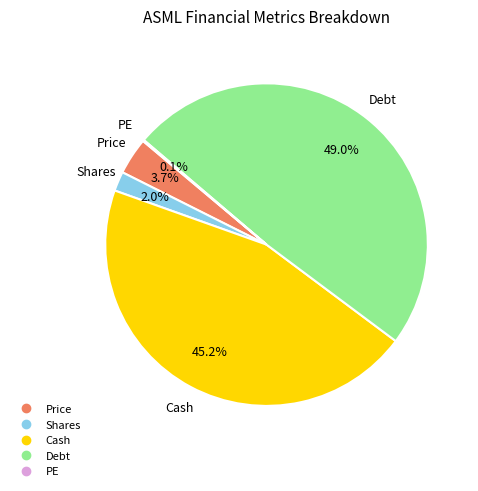

Is there any slice that represents more than half of the pie?

No